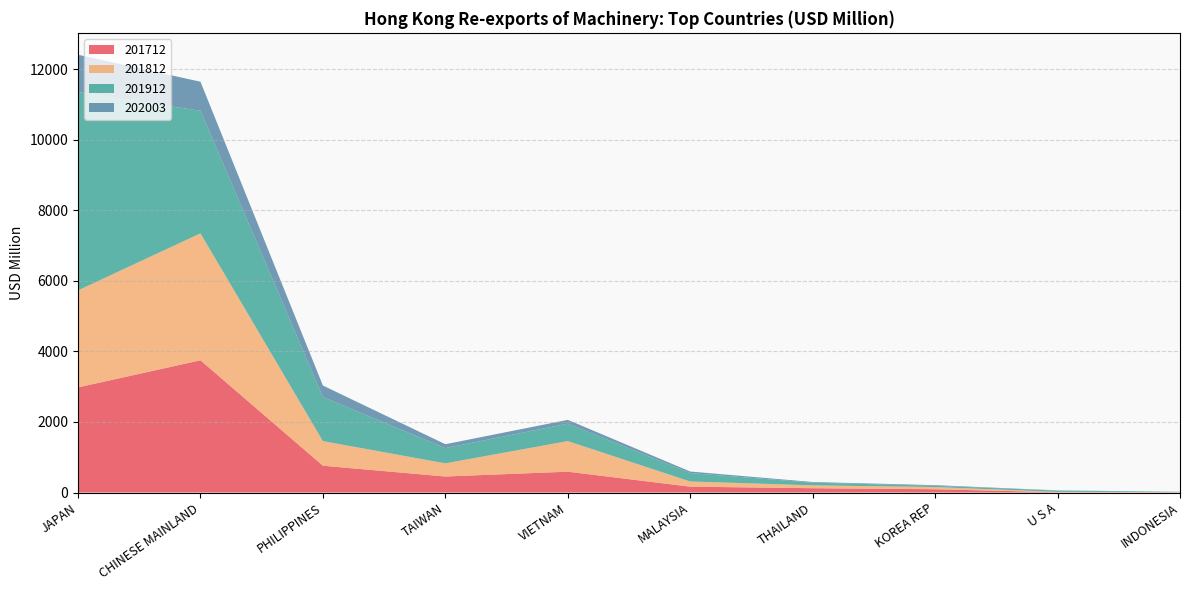

Reading right to left, what are all the values shown in this chart?

201712: 6.9	7.6	93.0	122.6	165.8	590.5	453.9	759.9	3749.0	2980.8
201812: 5.4	11.4	61.8	81.4	146.6	867.9	373.4	697.6	3598.9	2750.9
201912: 7.1	35.4	35.8	75.4	238.0	494.1	431.1	1247.6	3473.8	5622.3
202003: 2.4	6.3	18.1	18.6	44.7	107.5	110.9	328.3	825.6	1058.3